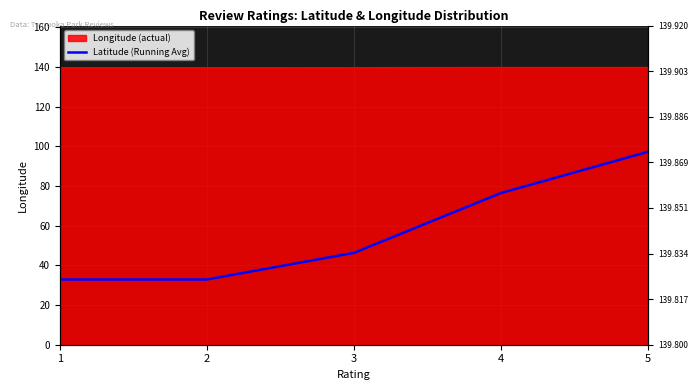

List the labels in order of value, largest first.

5, 4, 3, 1, 2